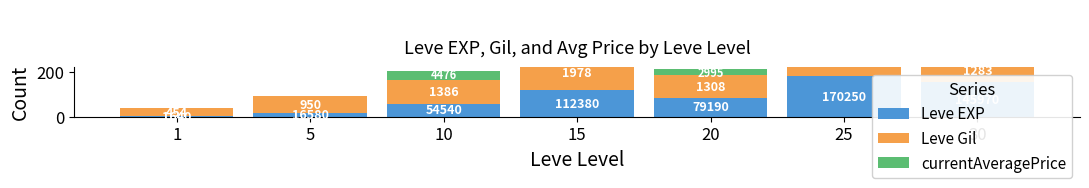

List the labels in order of Leve Gil value, largest first.

25, 15, 10, 20, 30, 5, 1